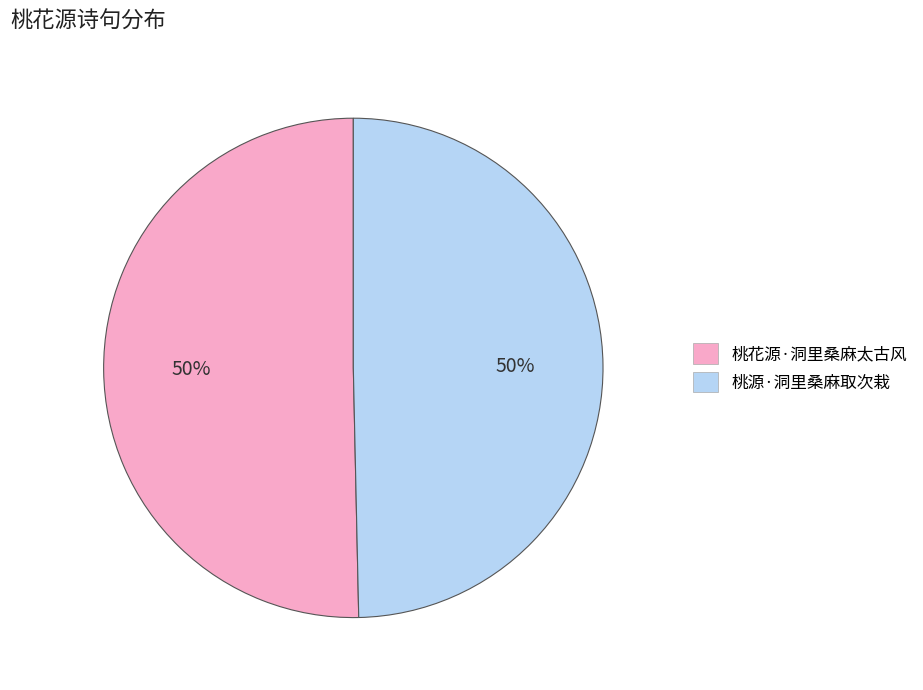

Is it true that 桃源·洞里桑麻取次栽 is 55% of the pie?

False